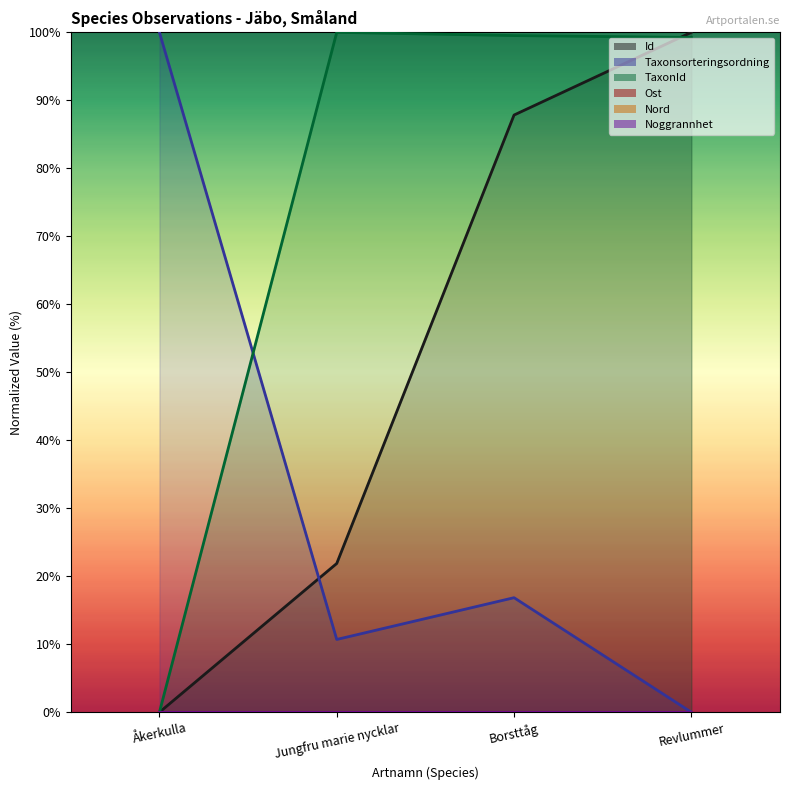

At which category is the sum across all series the highest?

Borsttåg